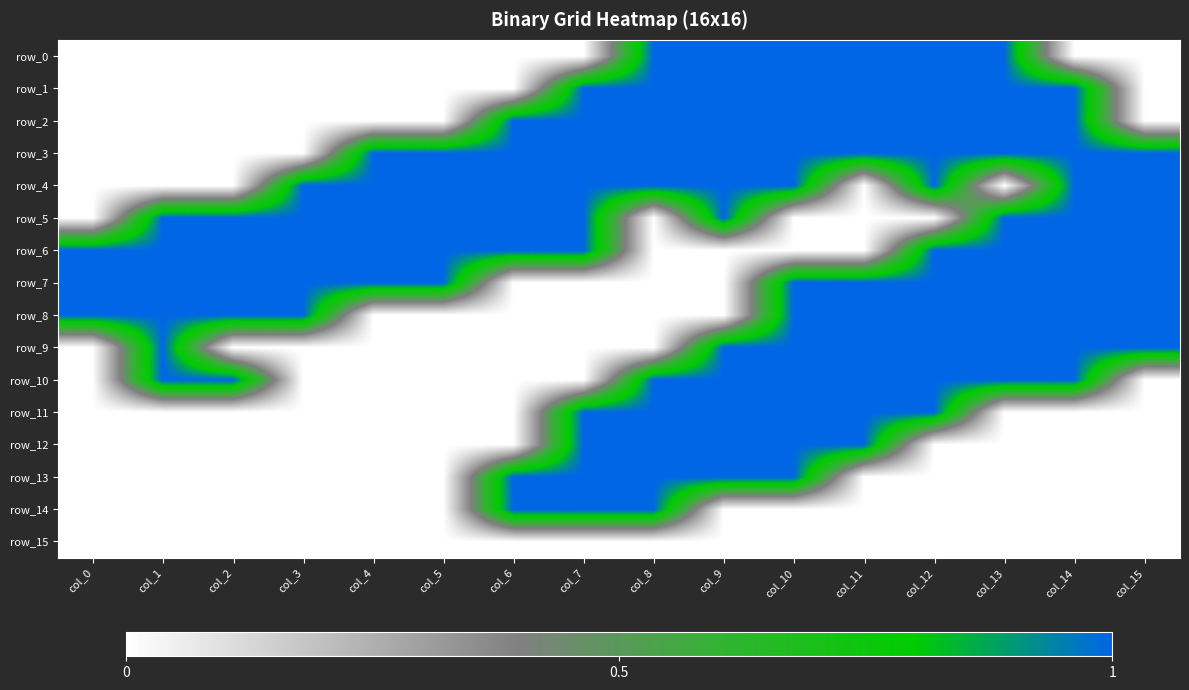

At how many categories does at least one series exceed 0?

16